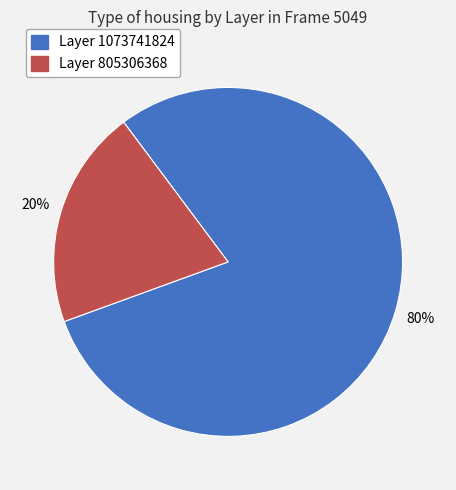

To the nearest percent, what is the average slice percentage?

50%